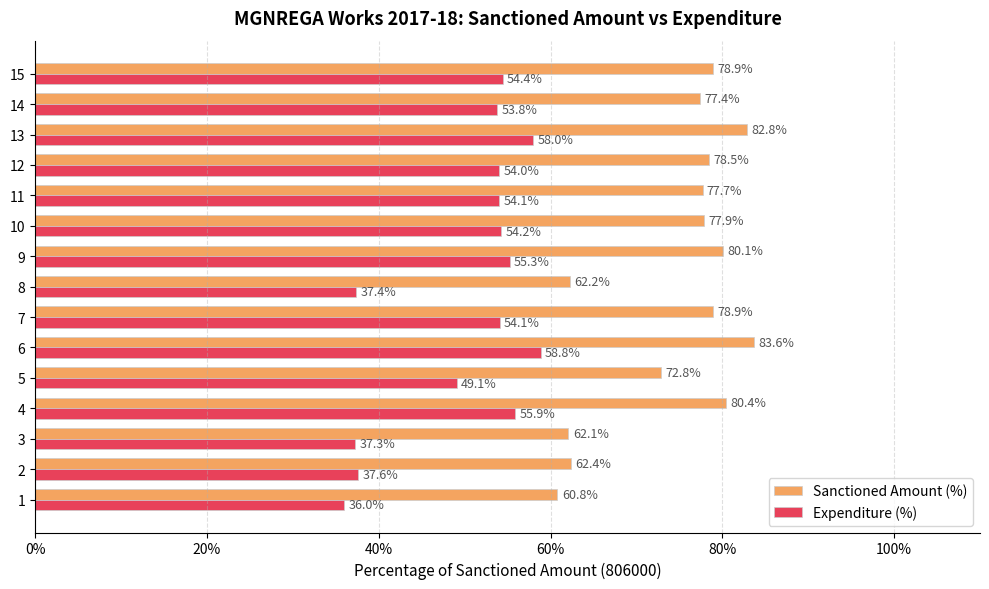

Which series changed the most between 12 and 14?

Sanctioned Amount (%)